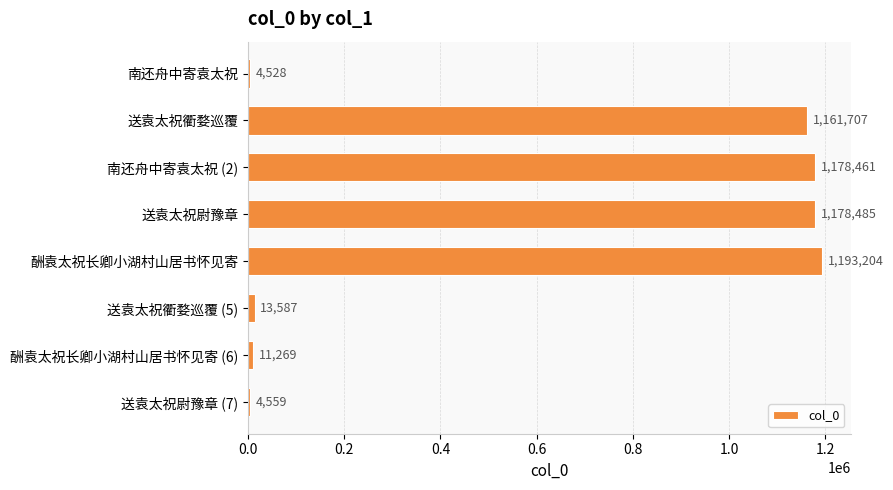

Where is the data nearest to the value 598866?

送袁太祝衢婺巡覆